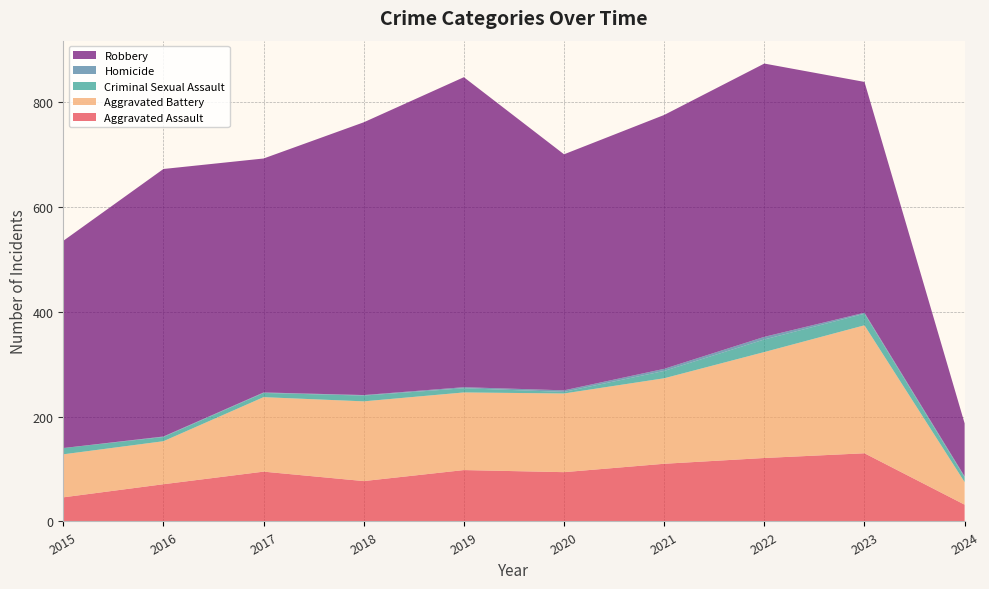

Reading left to right, list all the values displayed in this chart.

Aggravated Assault: 2015=46	2016=71	2017=95	2018=77	2019=98	2020=94	2021=110	2022=121	2023=130	2024=32
Aggravated Battery: 2015=82	2016=82	2017=142	2018=152	2019=148	2020=150	2021=163	2022=202	2023=244	2024=43
Criminal Sexual Assault: 2015=12	2016=8	2017=8	2018=11	2019=8	2020=3	2021=14	2022=24	2023=22	2024=9
Homicide: 2015=0	2016=1	2017=1	2018=1	2019=2	2020=3	2021=4	2022=5	2023=2	2024=2
Robbery: 2015=395	2016=510	2017=446	2018=520	2019=591	2020=450	2021=484	2022=521	2023=440	2024=101